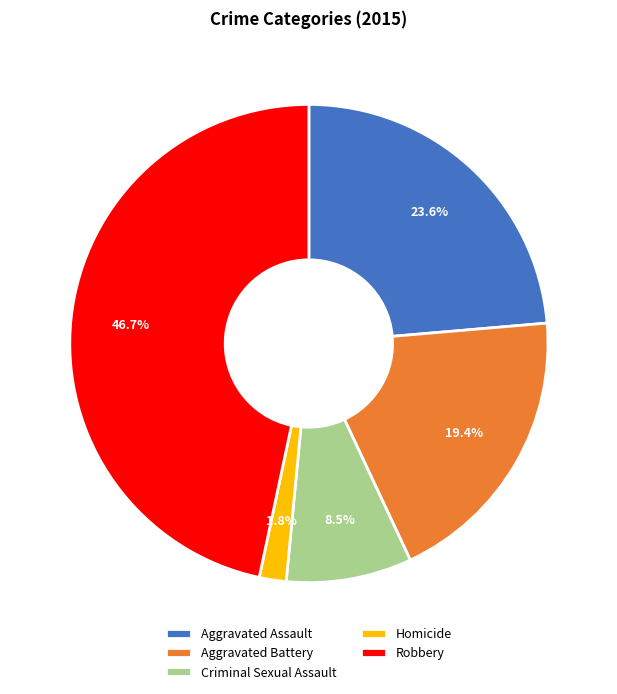

What percentage is the Robbery slice, to the nearest percent?

47%